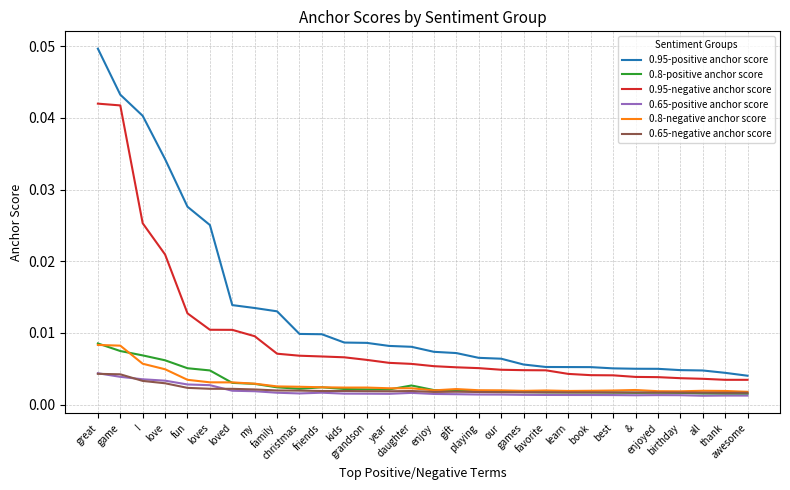

What is the sum of all 0.8-negative anchor score values?

0.1